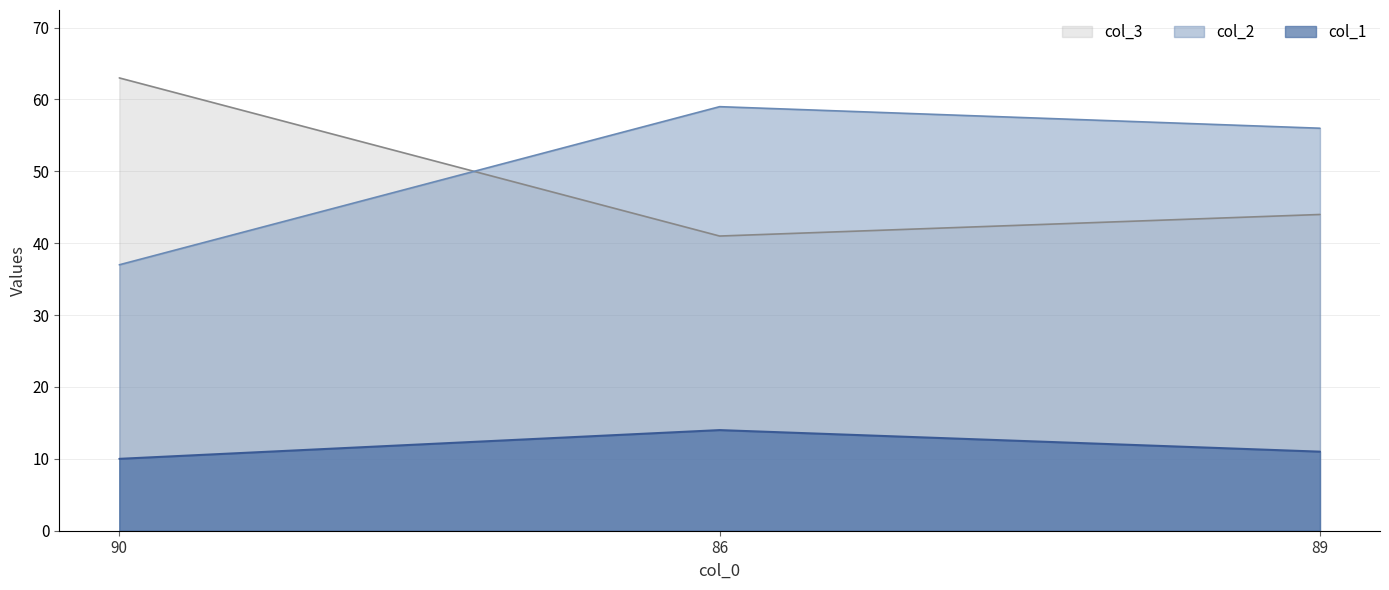

Rank the series at 89 from lowest to highest value.

col_1, col_3, col_2